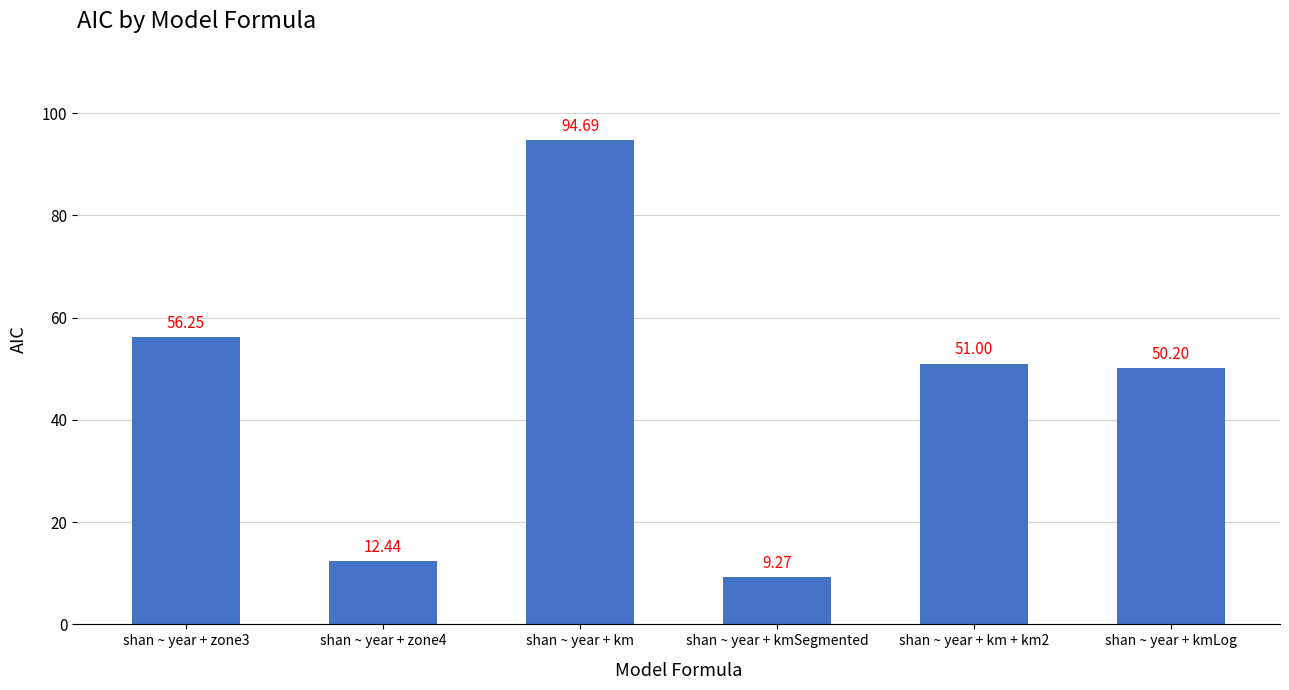

Is it true that the value at shan ~ year + km is 94.7?

True